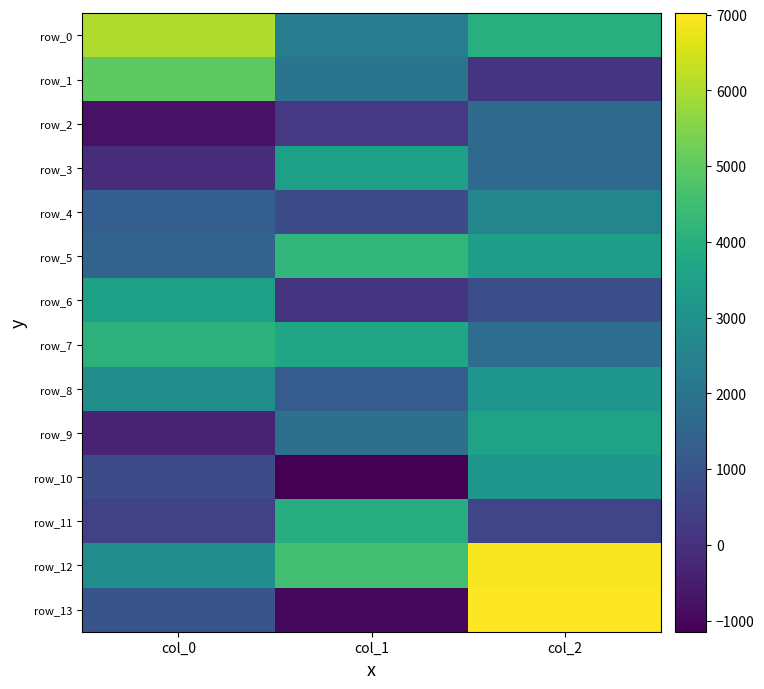

Where does the row_3 series first go above 1651?

col_1